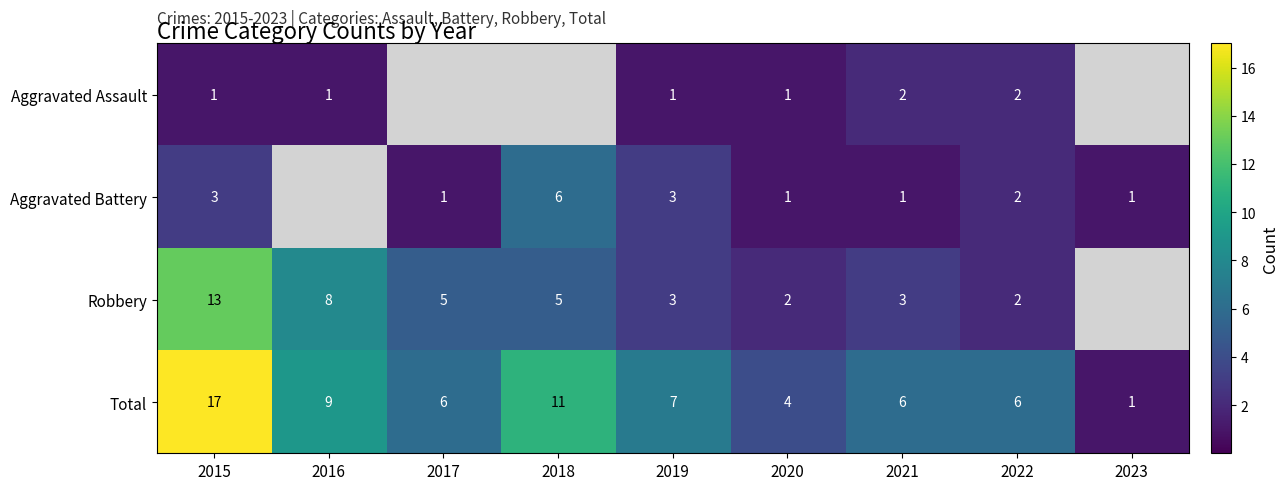

What is the difference between the Total values at 2020 and 2023?

3